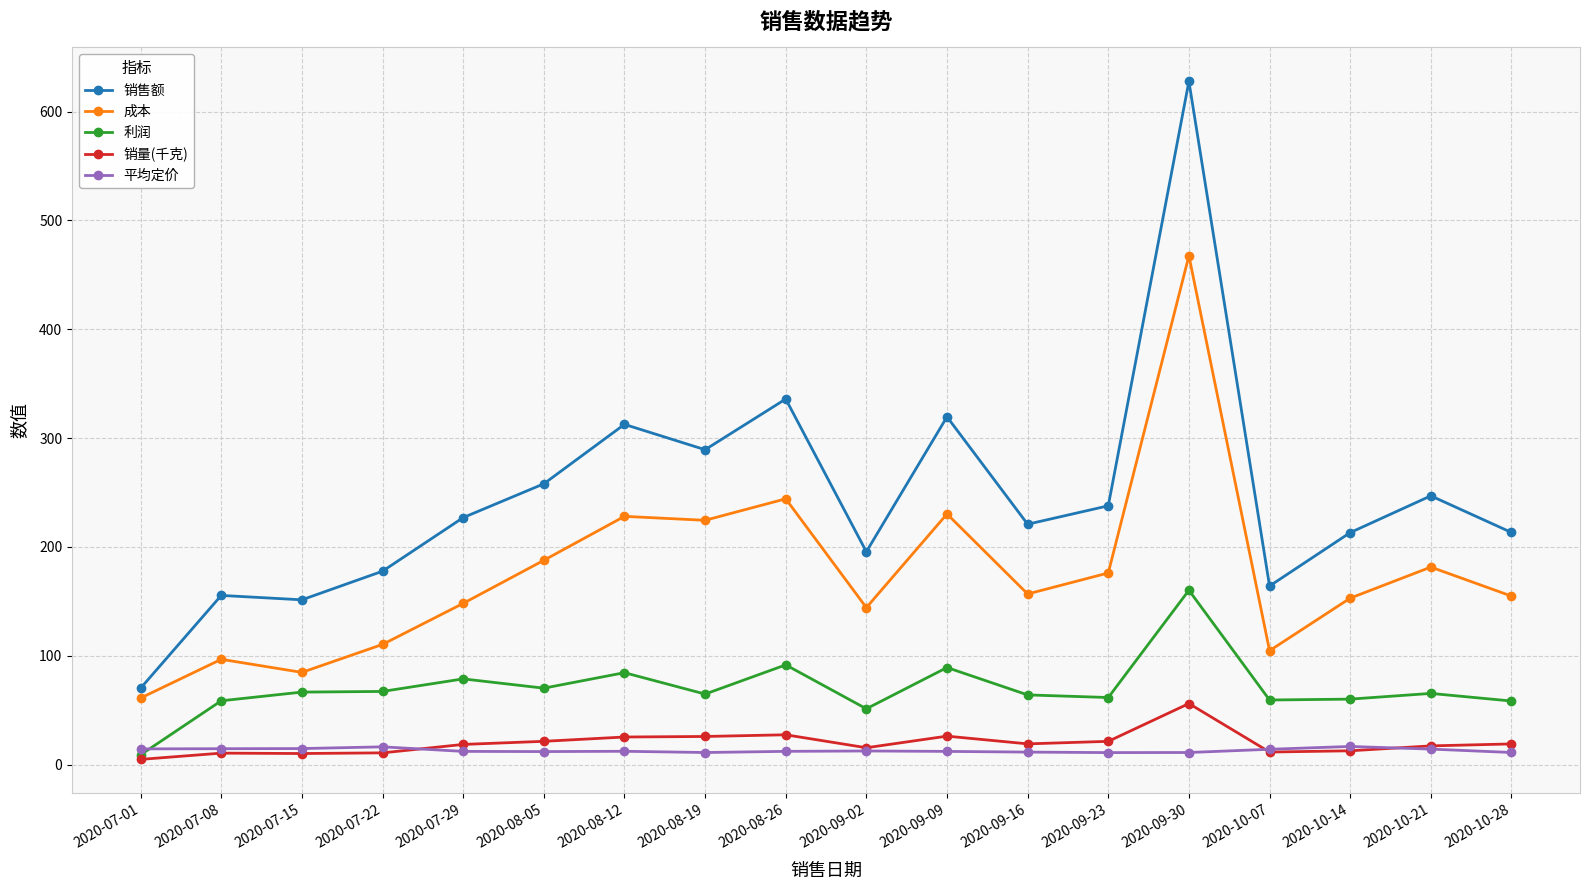

Which series changed the most between 2020-07-01 and 2020-10-28?

销售额